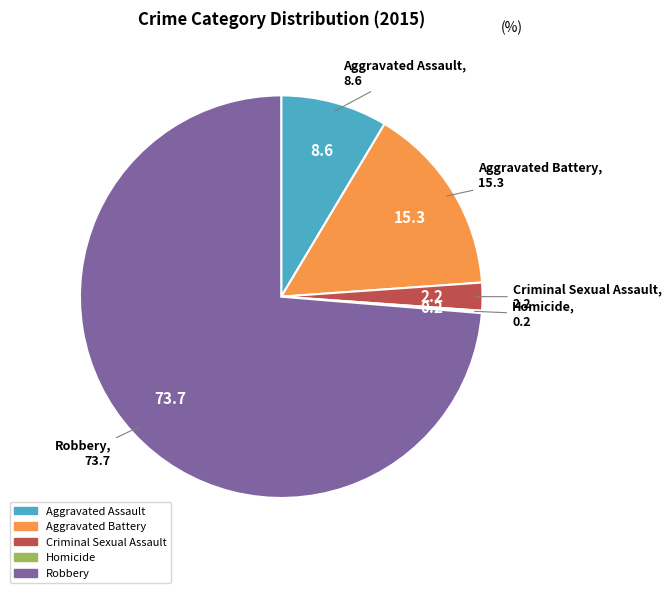

What is the ratio of the value at Criminal Sexual Assault to the value at Aggravated Battery?

0.1